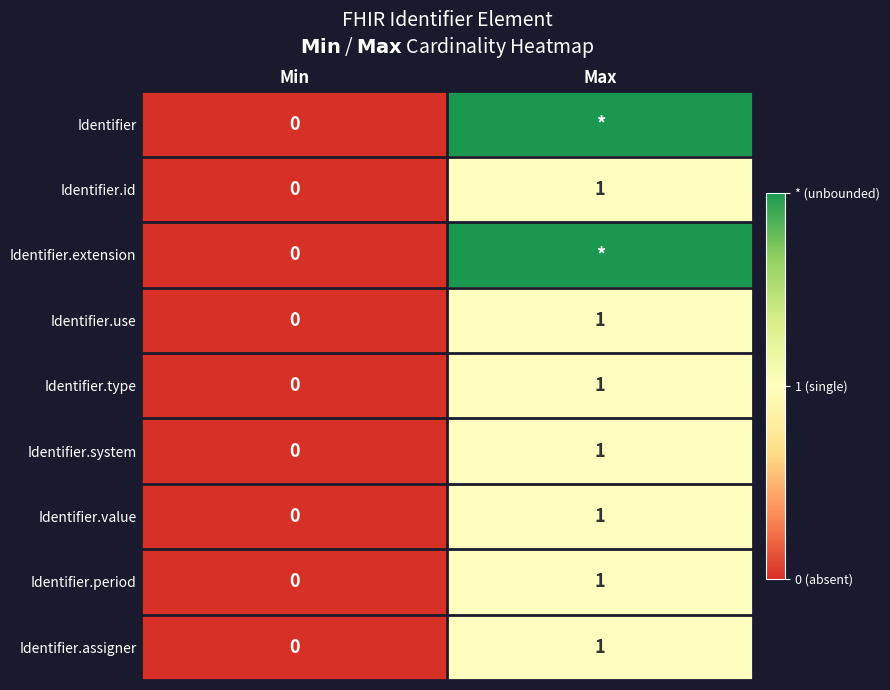

Between Max and Min, which is larger?

Max